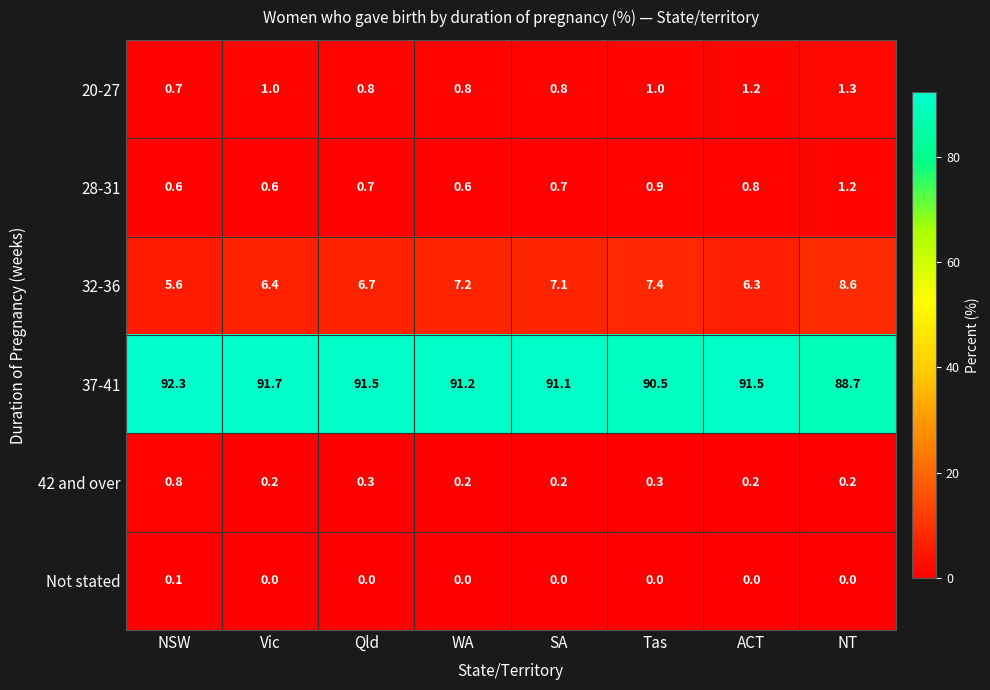

At WA, list the series in order from largest to smallest.

37-41, 32-36, 20-27, 28-31, 42 and over, Not stated